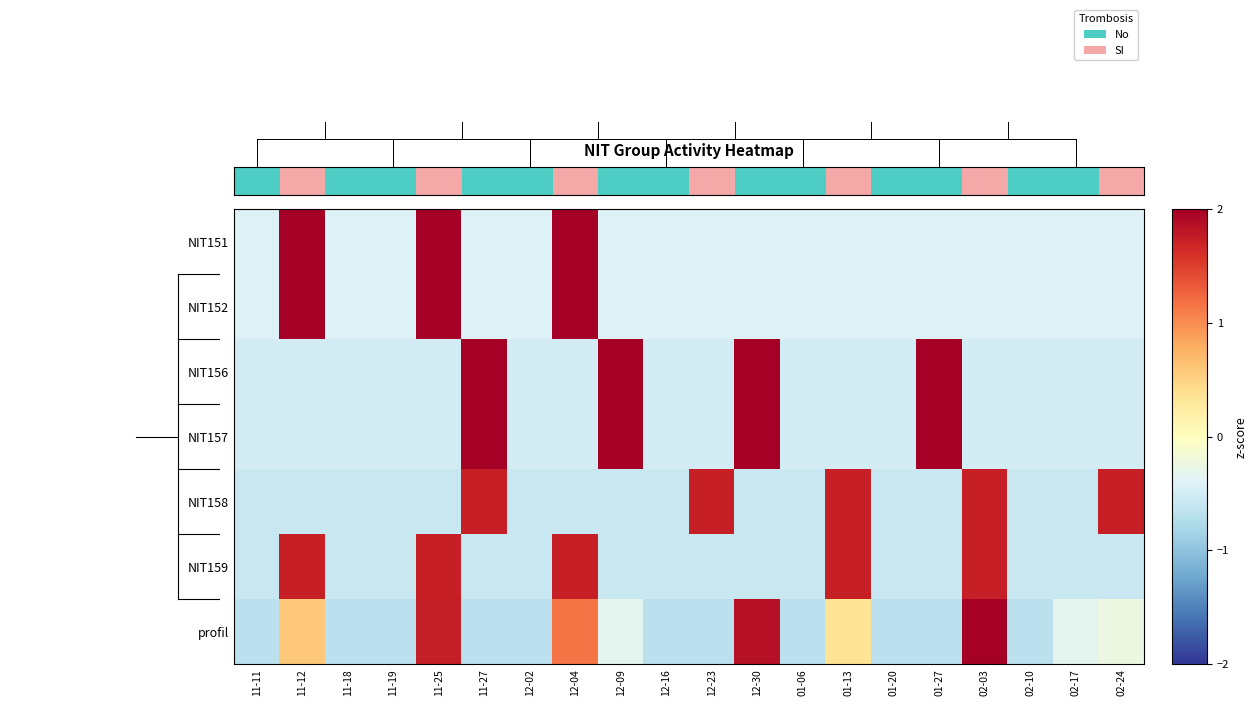

Where is NIT156 nearest to the value 0?

11-11